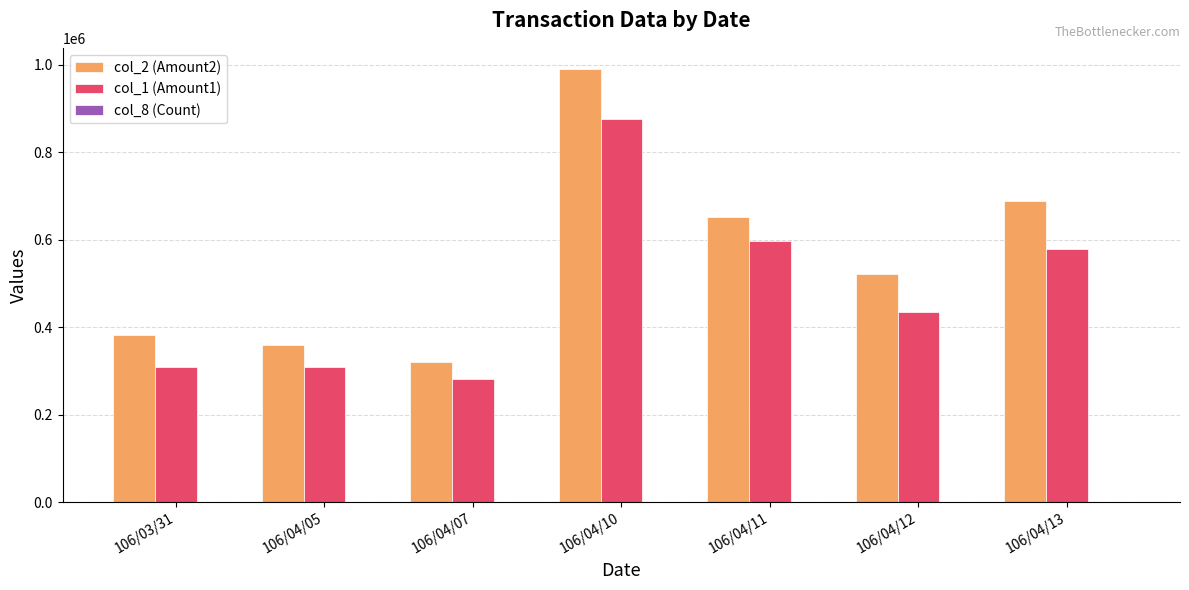

The value of col_1 (Amount1) at 106/04/10 is 1463361. True or false?

False